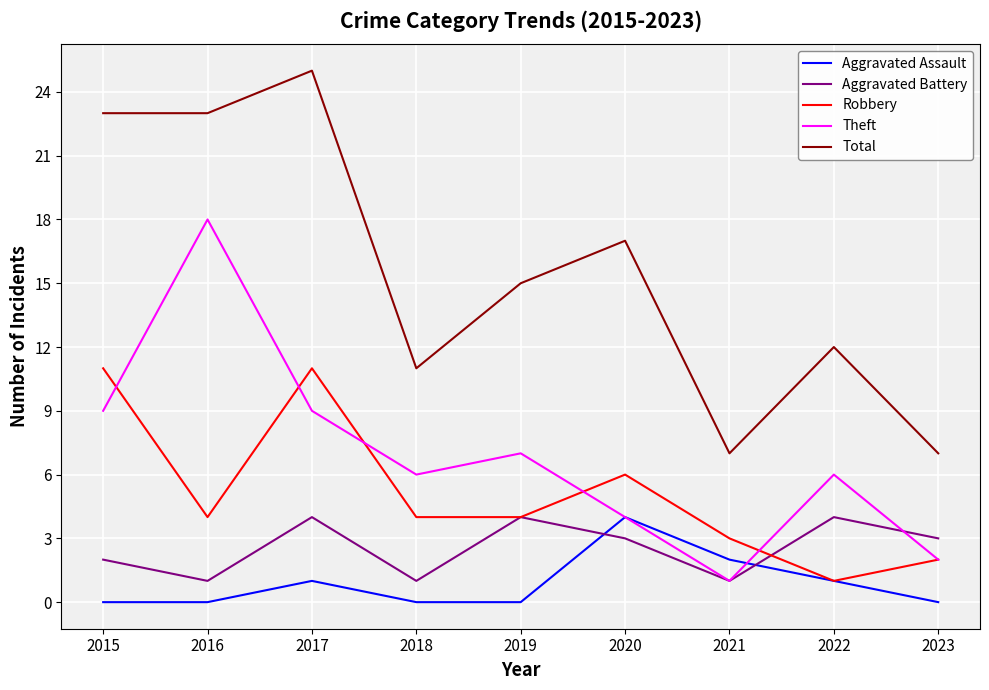

What is the maximum value for Aggravated Assault?

4